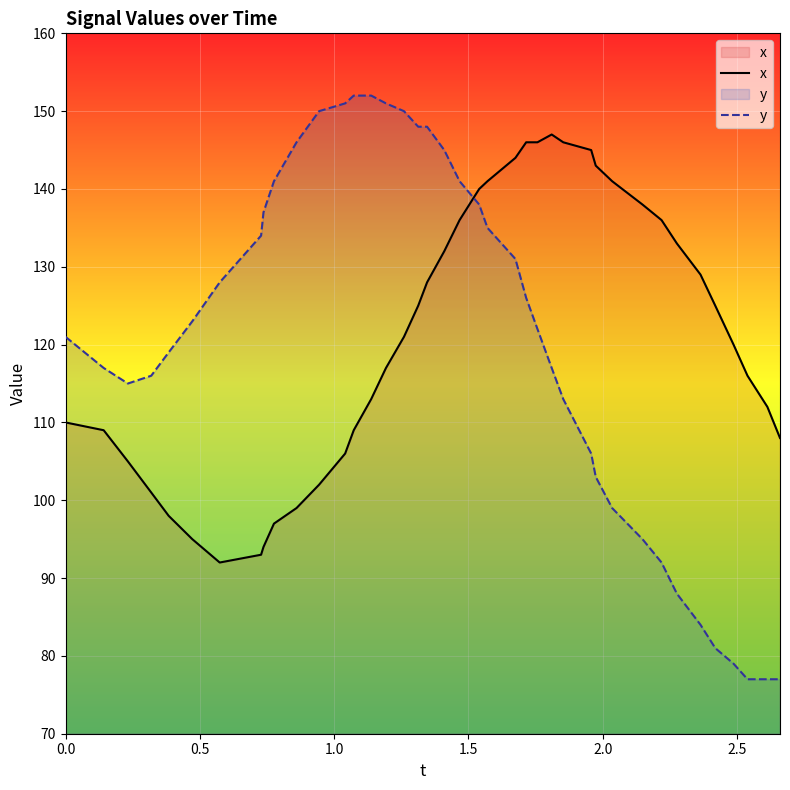

Rank the series by their maximum value, from lowest to highest.

x, y